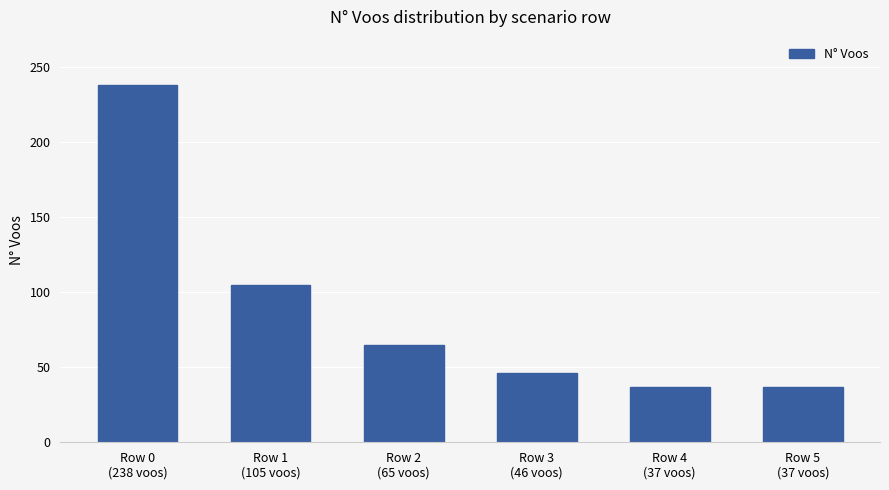

Reading right to left, list all the values displayed in this chart.

Row 5
(37 voos)=37	Row 4
(37 voos)=37	Row 3
(46 voos)=46	Row 2
(65 voos)=65	Row 1
(105 voos)=105	Row 0
(238 voos)=238